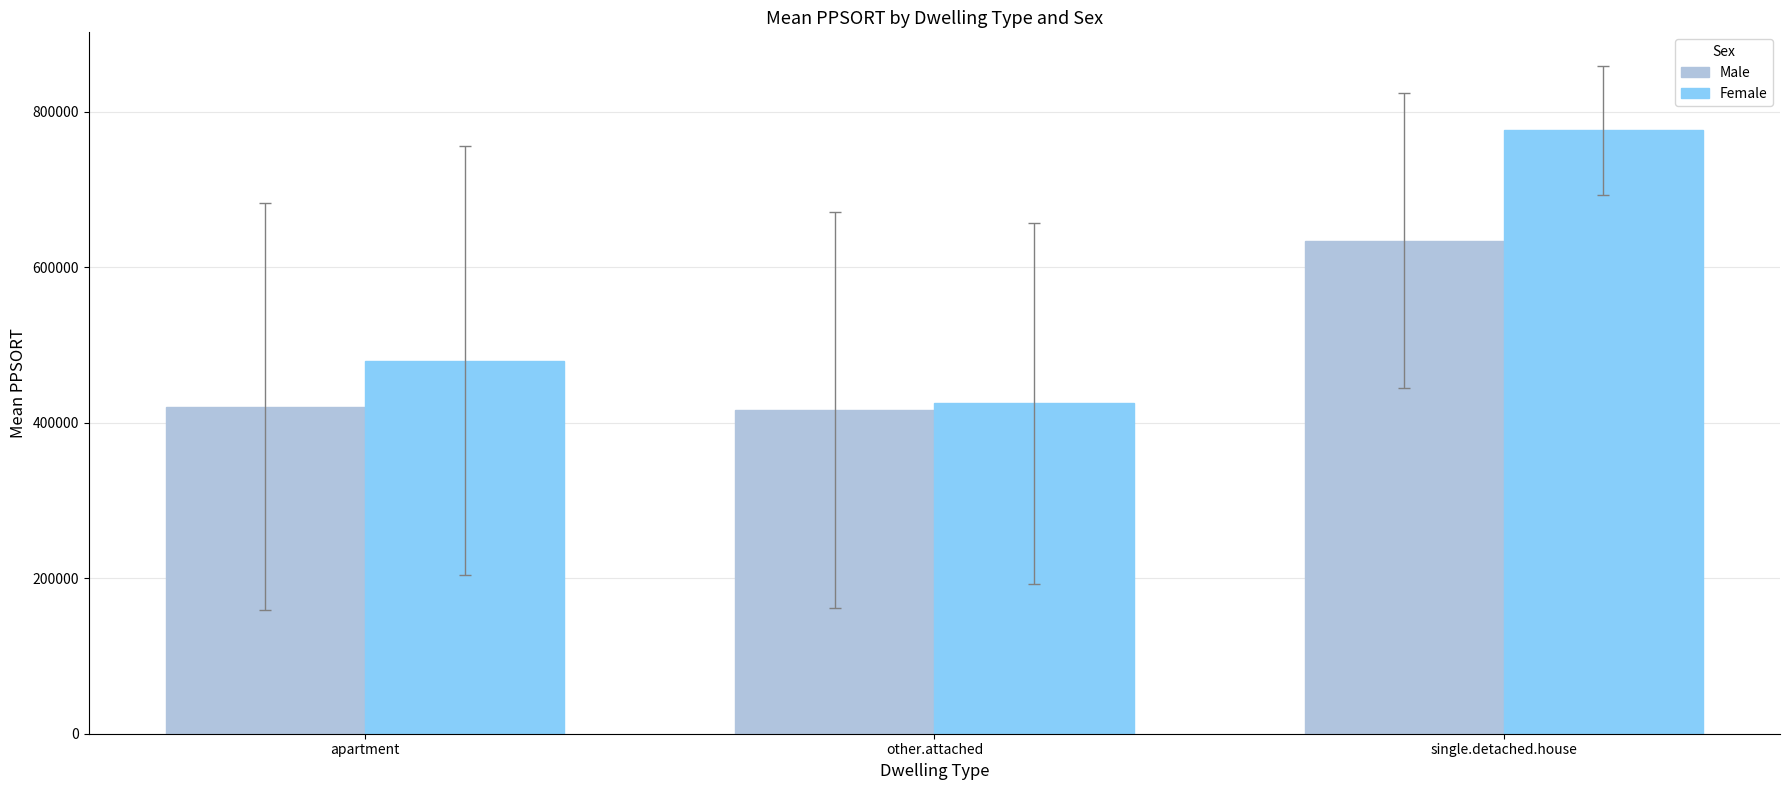

Which series changed the most between apartment and other.attached?

Female